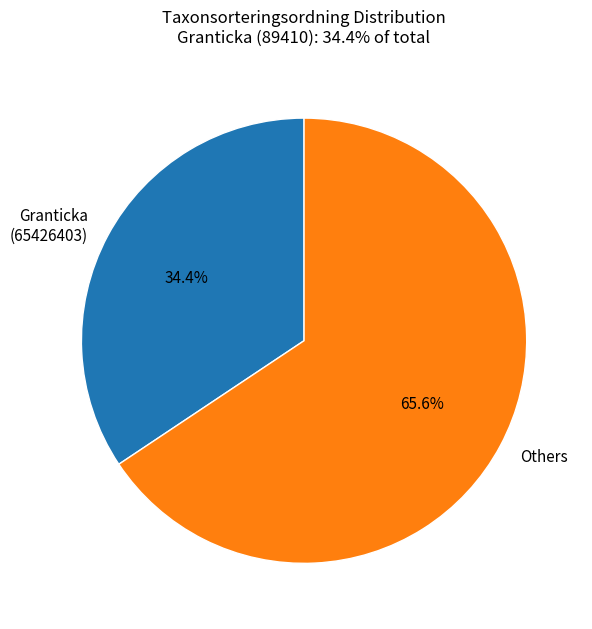

The Granticka (65426403) slice represents 46% of the pie. True or false?

False